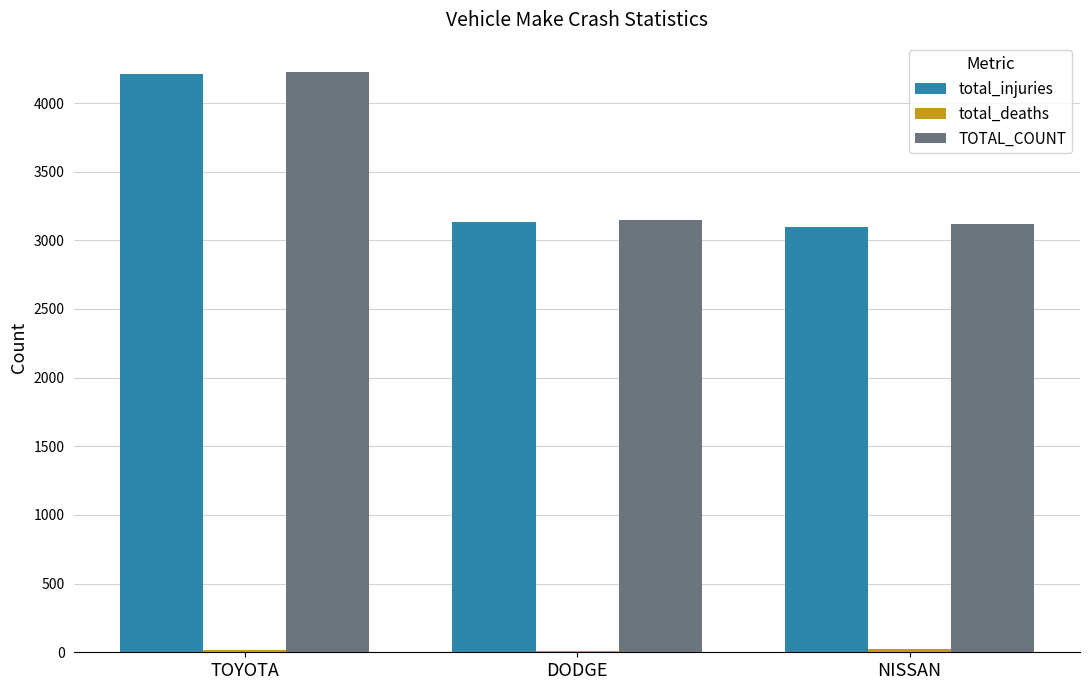

At which category is the sum across all series the highest?

TOYOTA